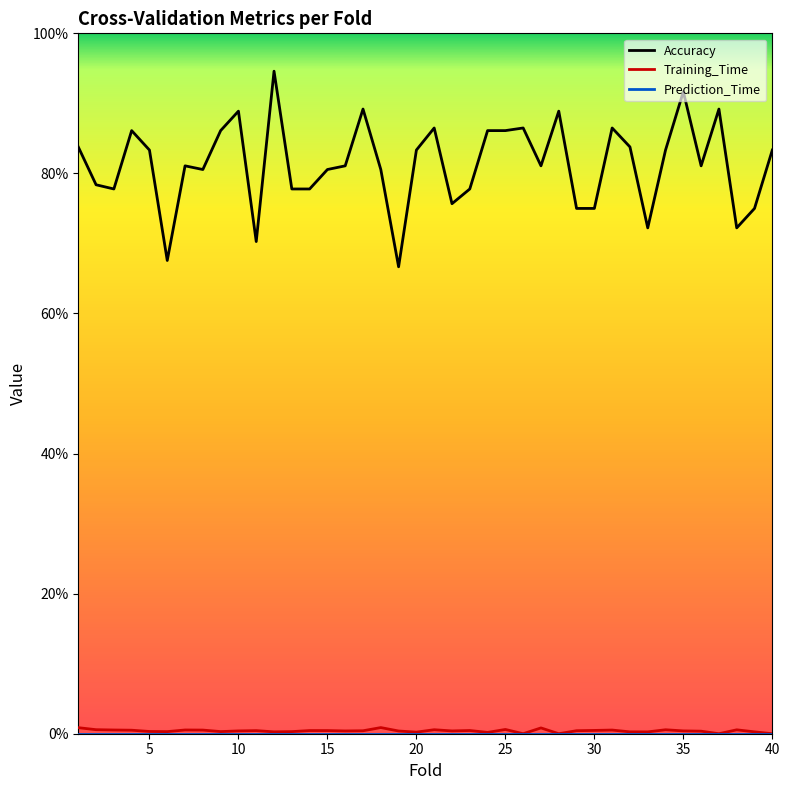

True or false: Training_Time and Accuracy cross at least once.

False